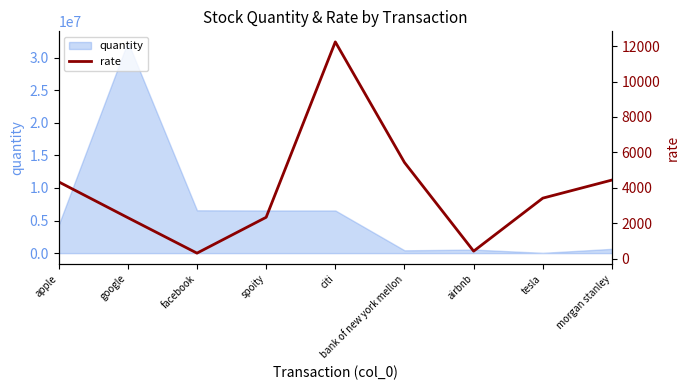

What is the maximum value shown in the chart?

12234